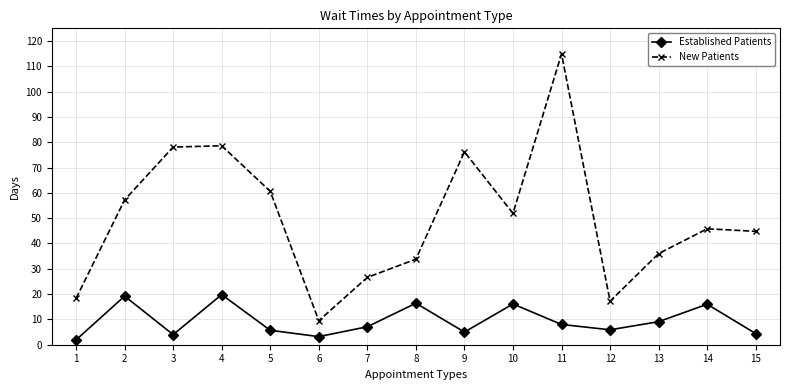

How many lines are shown in the chart?

2